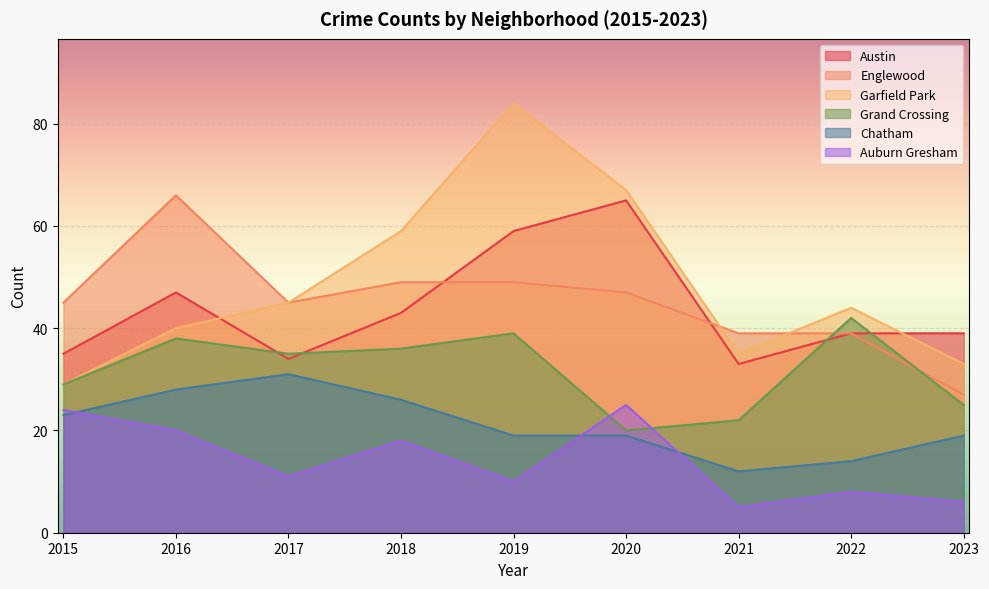

What is the approximate value of Grand Crossing at 2023?

25